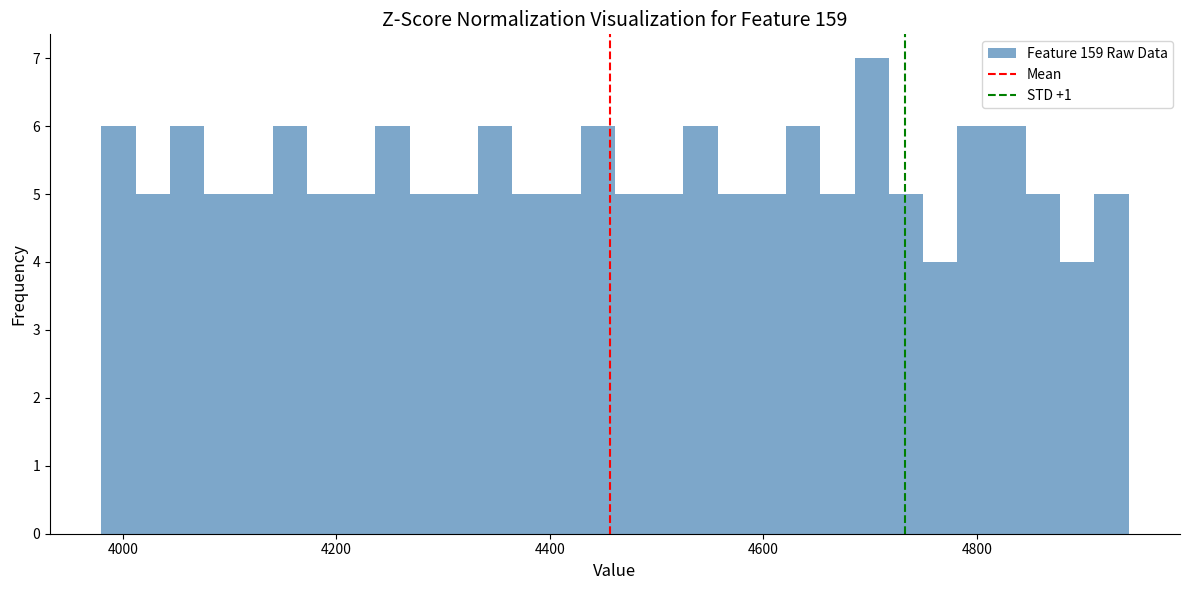

Around what value on the x-axis is the tallest bar? Give the approximate position of its centre, as read against the axis.

4700